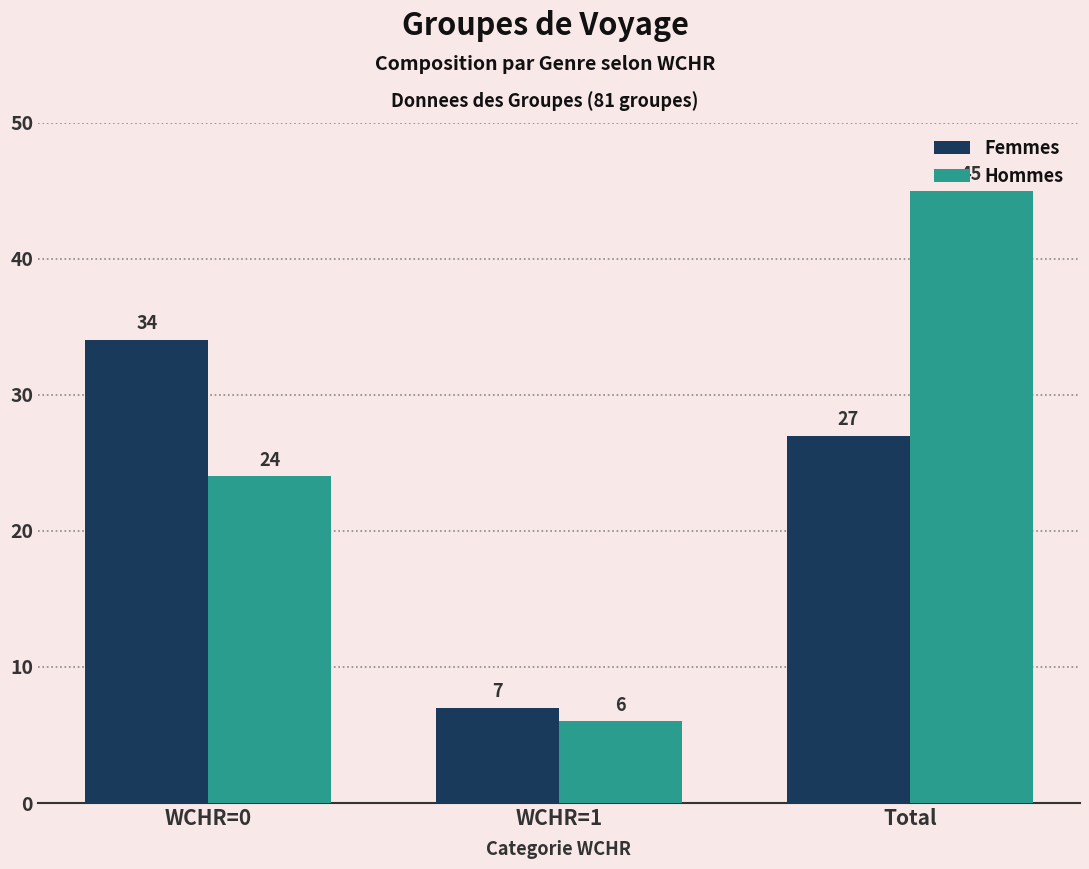

What is the spread (max minus min) of values at Total?

18